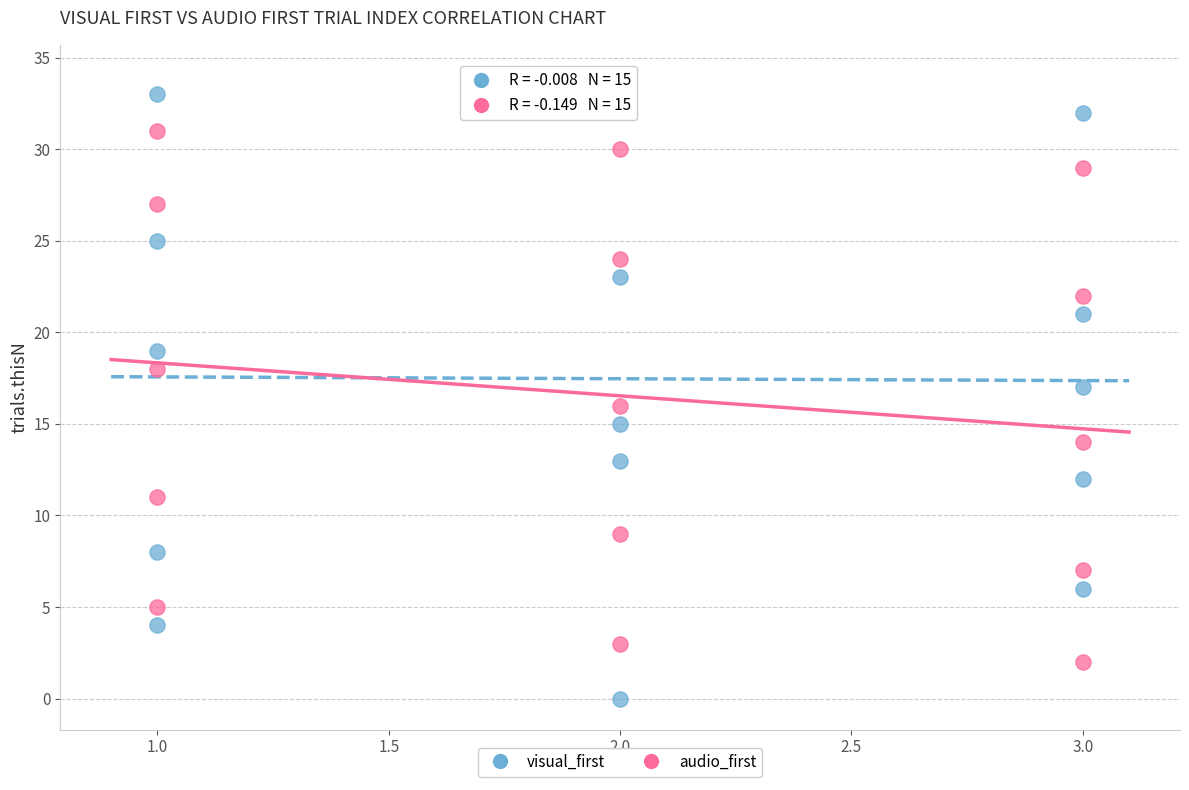

Which series reaches the maximum Y coordinate?

visual_first